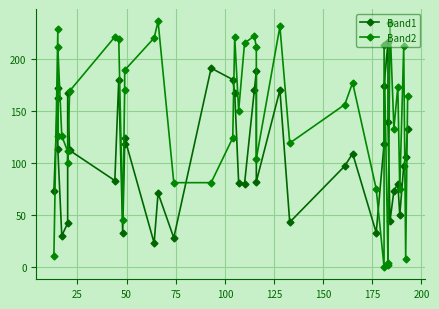

True or false: Band1 has more than 1 points higher than both neighbors.

True